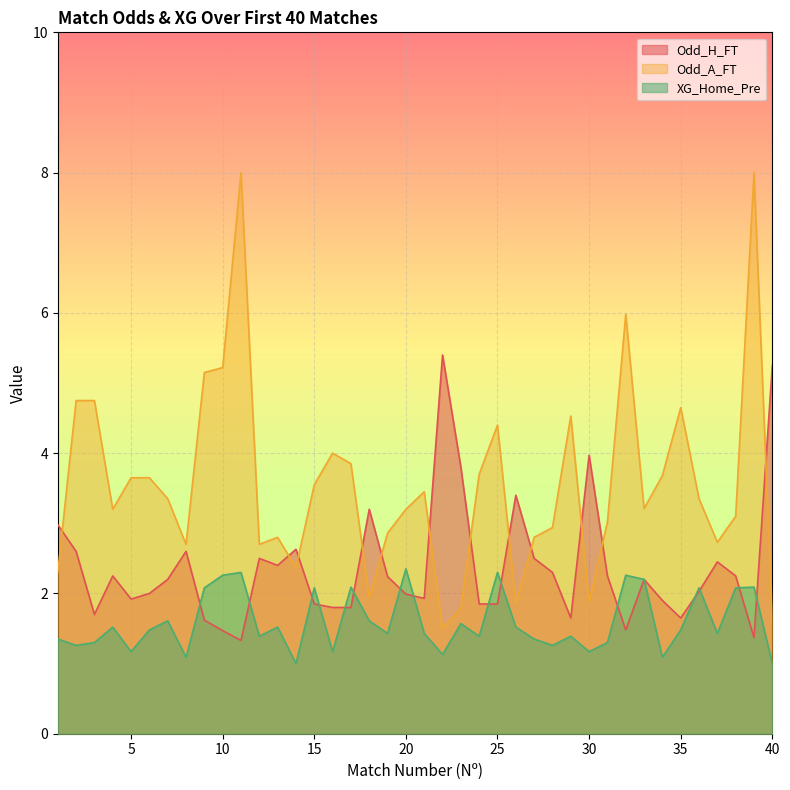

What is the difference between the Odd_A_FT values at 34 and 28?

0.7